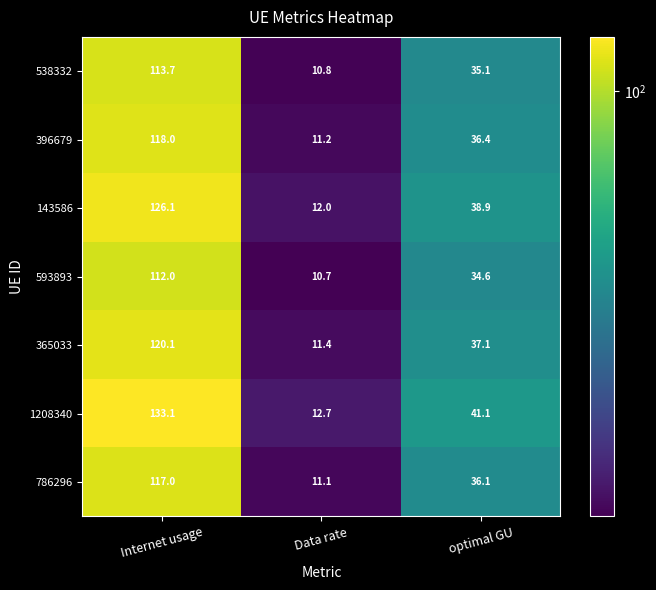

Reading left to right, list all the values displayed in this chart.

538332: 113.7	10.8	35.1
396679: 118.0	11.2	36.4
143586: 126.1	12.0	38.9
593893: 112.0	10.7	34.6
365033: 120.1	11.4	37.1
1208340: 133.1	12.7	41.1
786296: 117.0	11.1	36.1